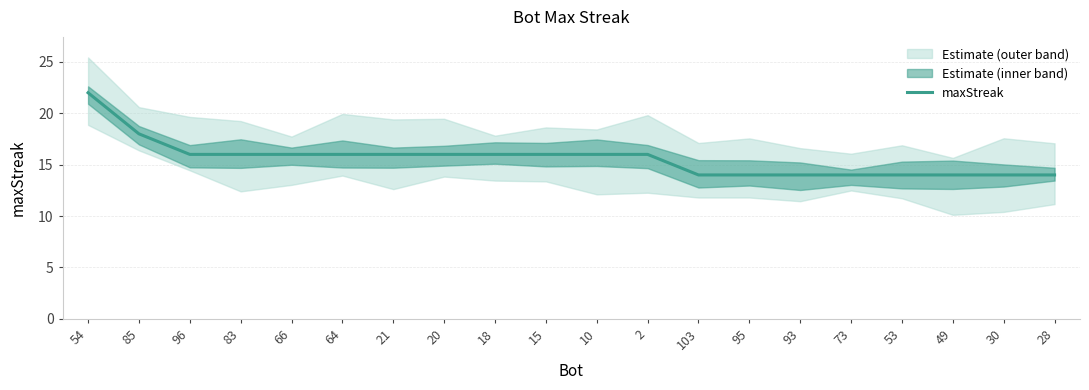

What is the greatest value displayed?

22